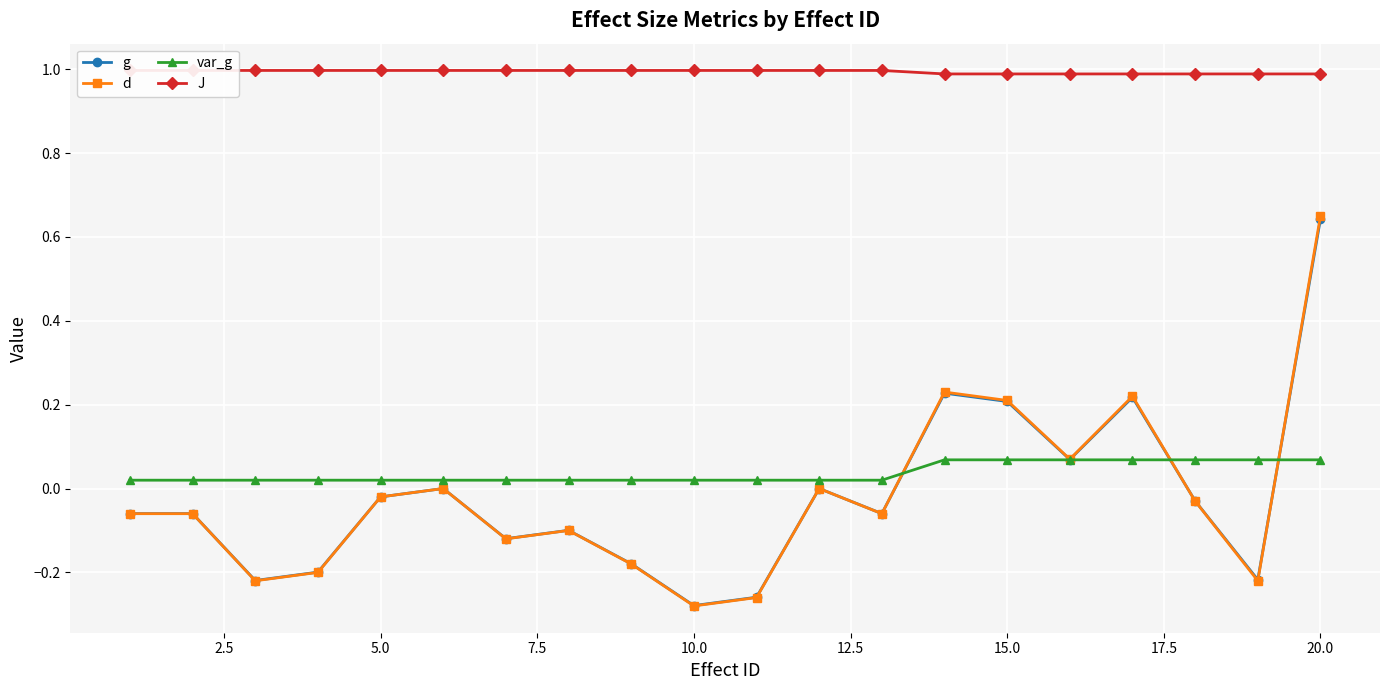

True or false: g has a value of 1.1 at 20.0.

False